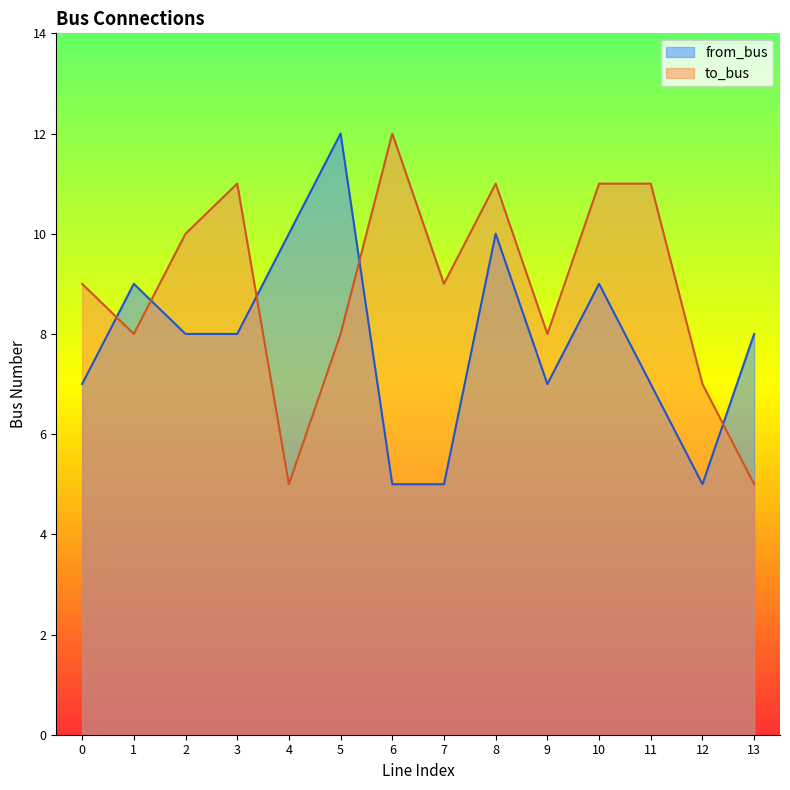

What is the difference between the highest and lowest values at 8?

1